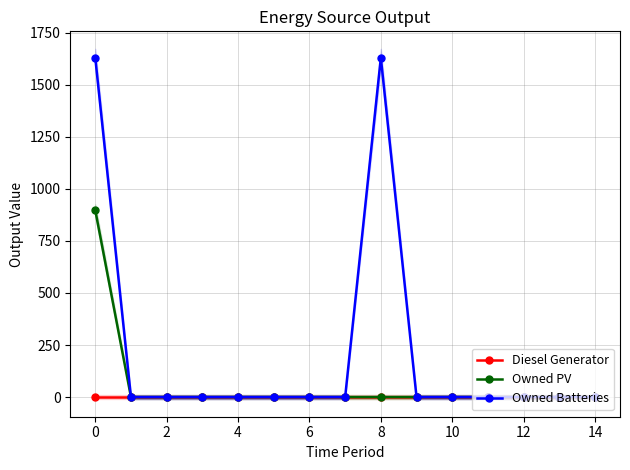

List the series in order of their overall mean, lowest first.

Diesel Generator, Owned PV, Owned Batteries